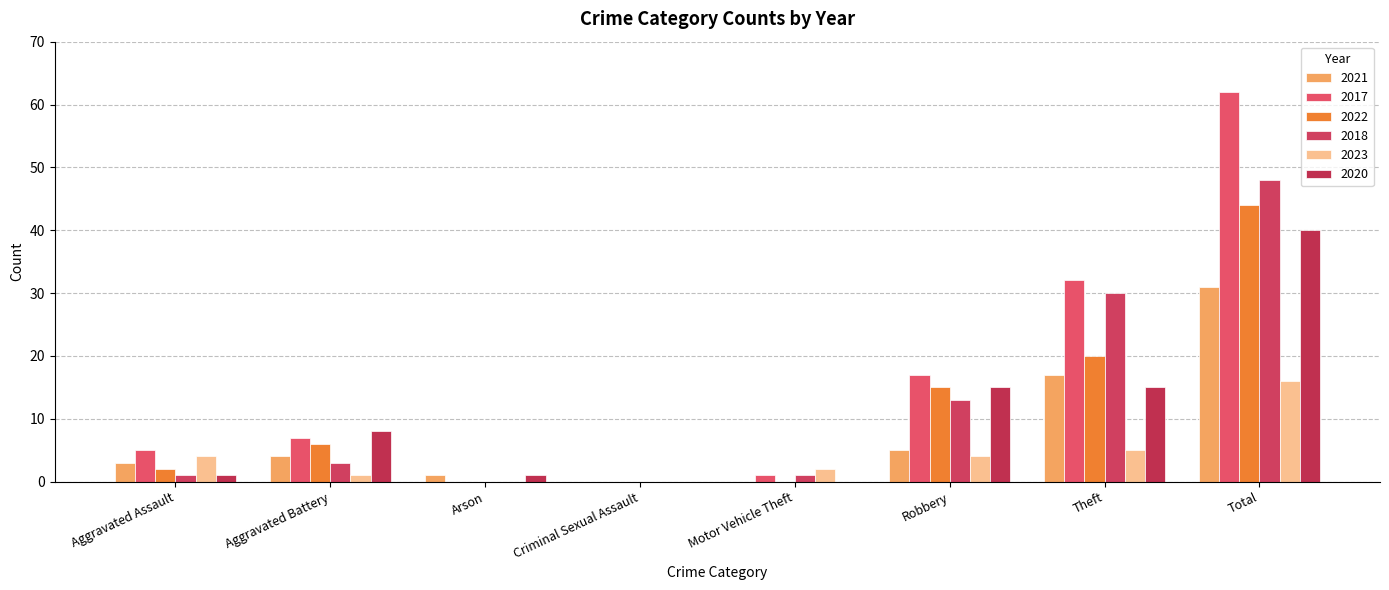

What is the sum of the 2022 values at Aggravated Assault and Total?

46